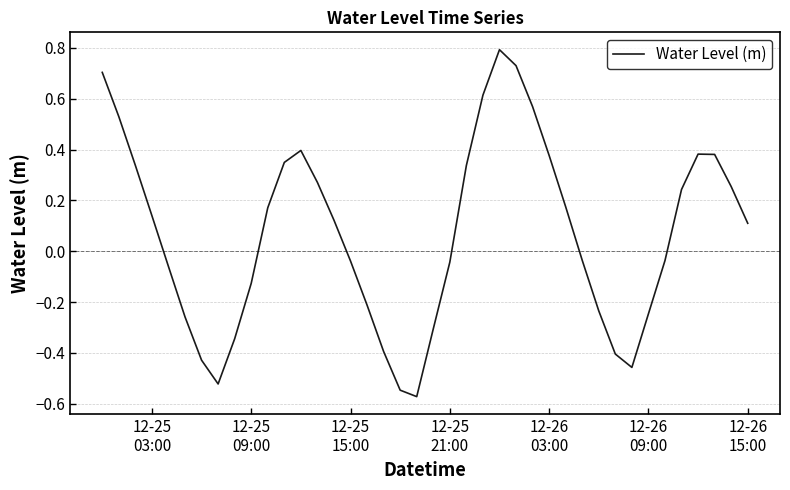

What is the greatest value displayed?

0.8